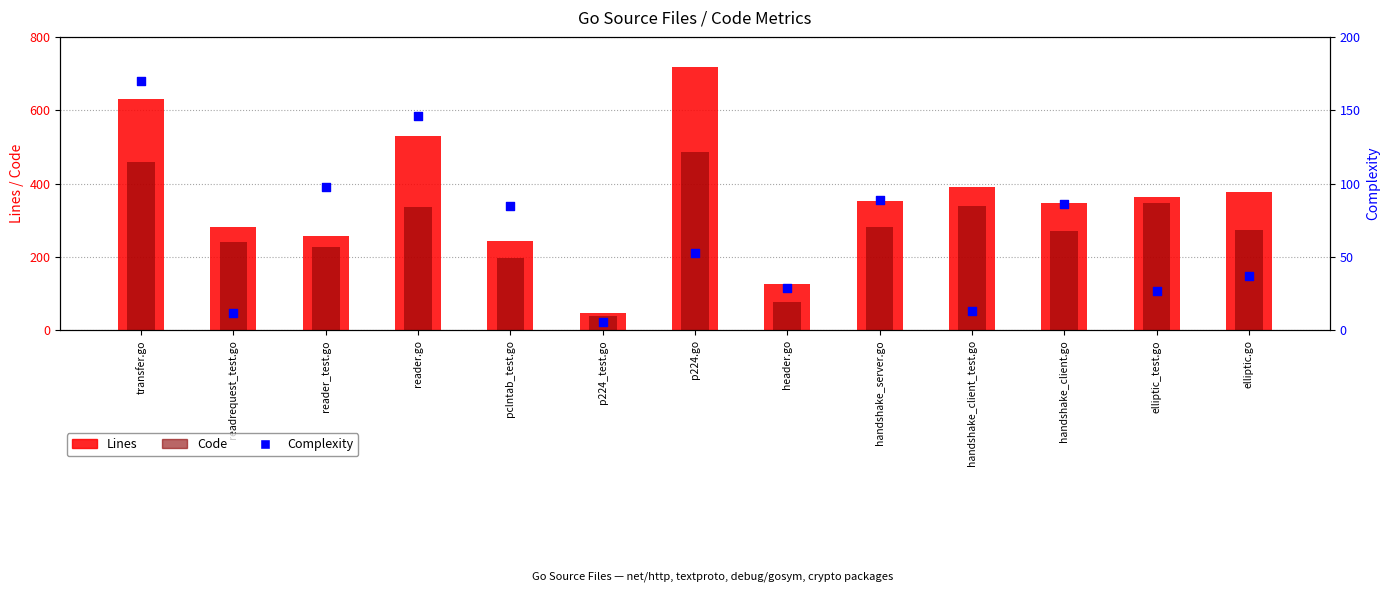

At how many categories does at least one series exceed 83?

12